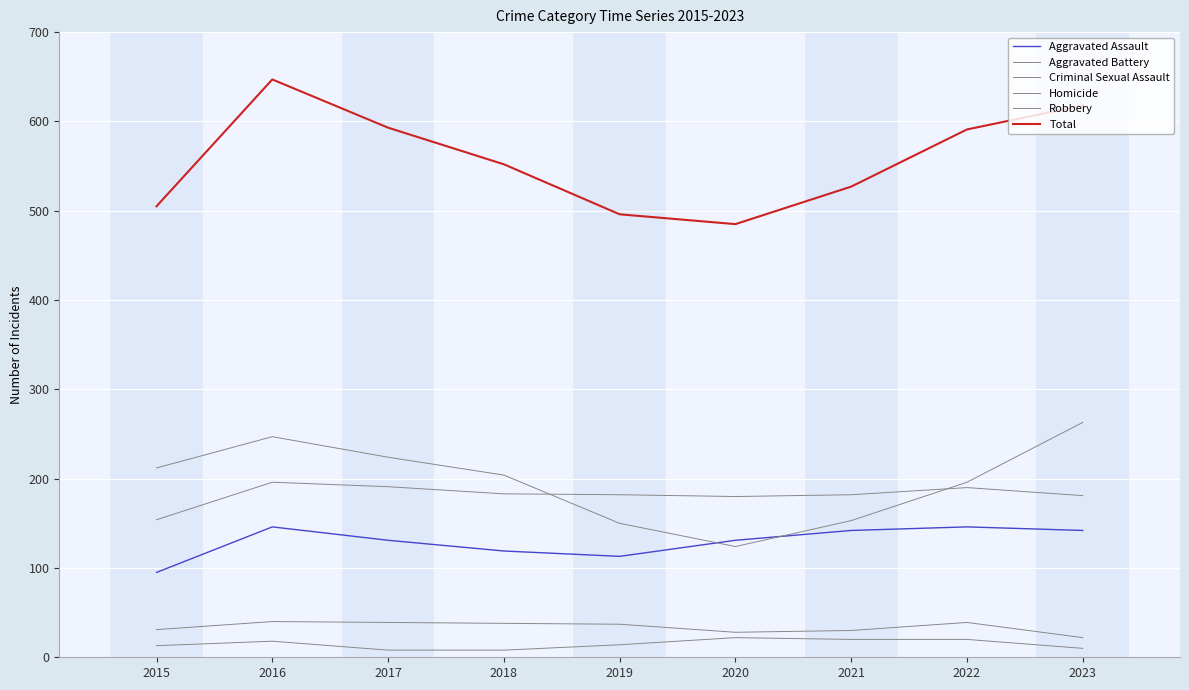

Does the chart have visible grid lines?

Yes